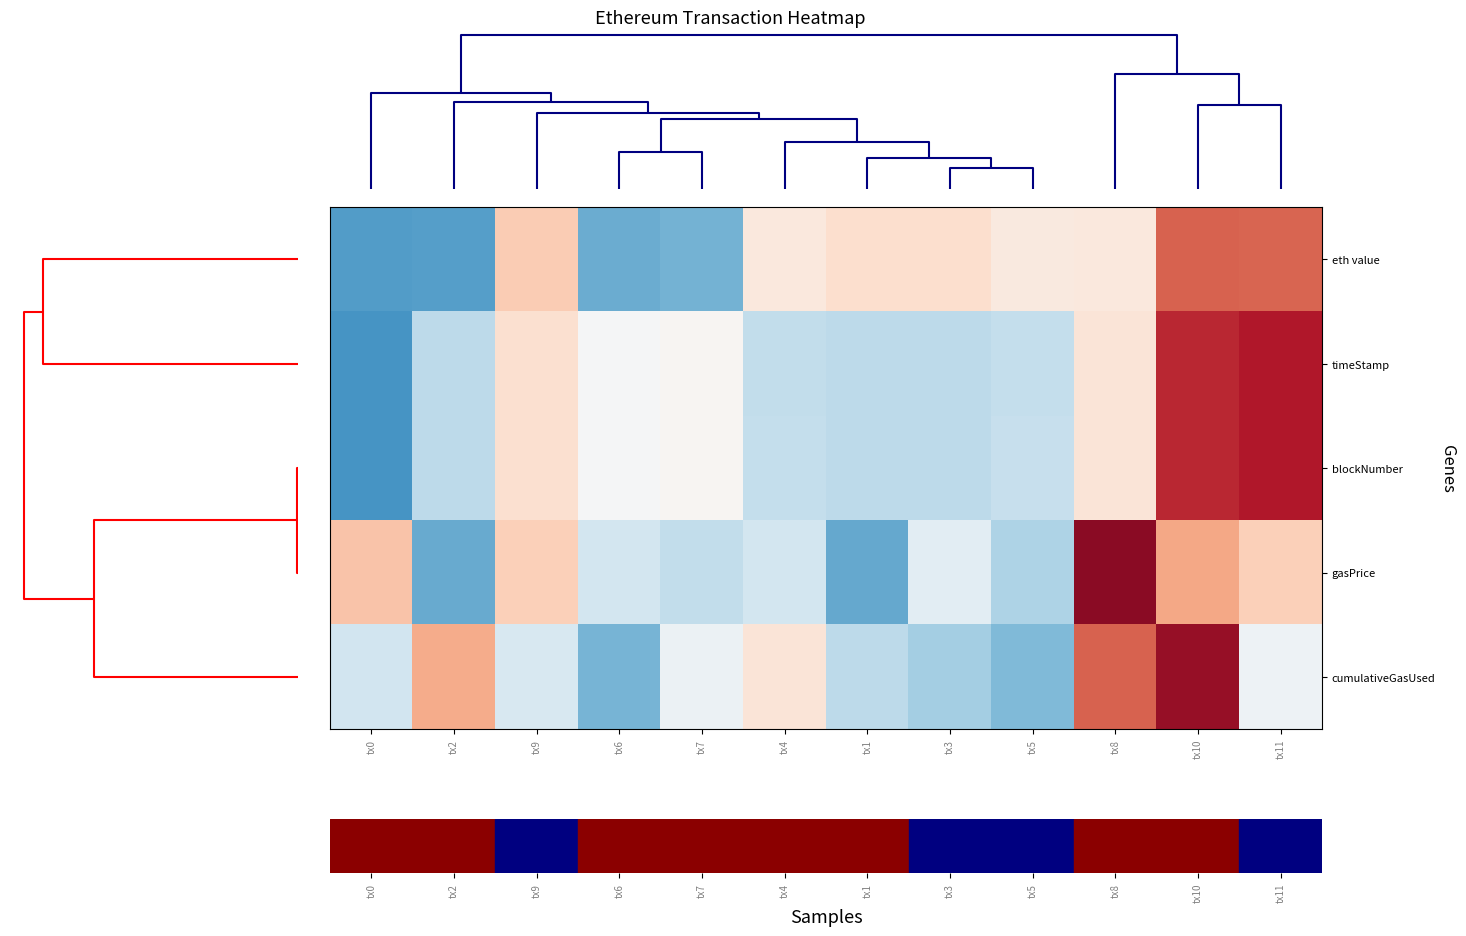

Reading right to left, transcribe all the data shown in this chart.

eth value: tx11=1.5	tx10=1.5	tx8=0.3	tx5=0.2	tx3=0.4	tx1=0.4	tx4=0.3	tx7=-1.2	tx6=-1.2	tx9=0.6	tx2=-1.4	tx0=-1.4
timeStamp: tx11=2.0	tx10=1.9	tx8=0.3	tx5=-0.6	tx3=-0.6	tx1=-0.7	tx4=-0.6	tx7=0.1	tx6=-0.0	tx9=0.4	tx2=-0.7	tx0=-1.5
blockNumber: tx11=2.0	tx10=1.9	tx8=0.3	tx5=-0.6	tx3=-0.6	tx1=-0.7	tx4=-0.6	tx7=0.0	tx6=-0.0	tx9=0.4	tx2=-0.7	tx0=-1.5
gasPrice: tx11=0.6	tx10=1.0	tx8=2.3	tx5=-0.8	tx3=-0.3	tx1=-1.3	tx4=-0.5	tx7=-0.6	tx6=-0.5	tx9=0.6	tx2=-1.3	tx0=0.7
cumulativeGasUsed: tx11=-0.1	tx10=2.2	tx8=1.5	tx5=-1.1	tx3=-0.8	tx1=-0.7	tx4=0.3	tx7=-0.1	tx6=-1.2	tx9=-0.4	tx2=0.9	tx0=-0.5